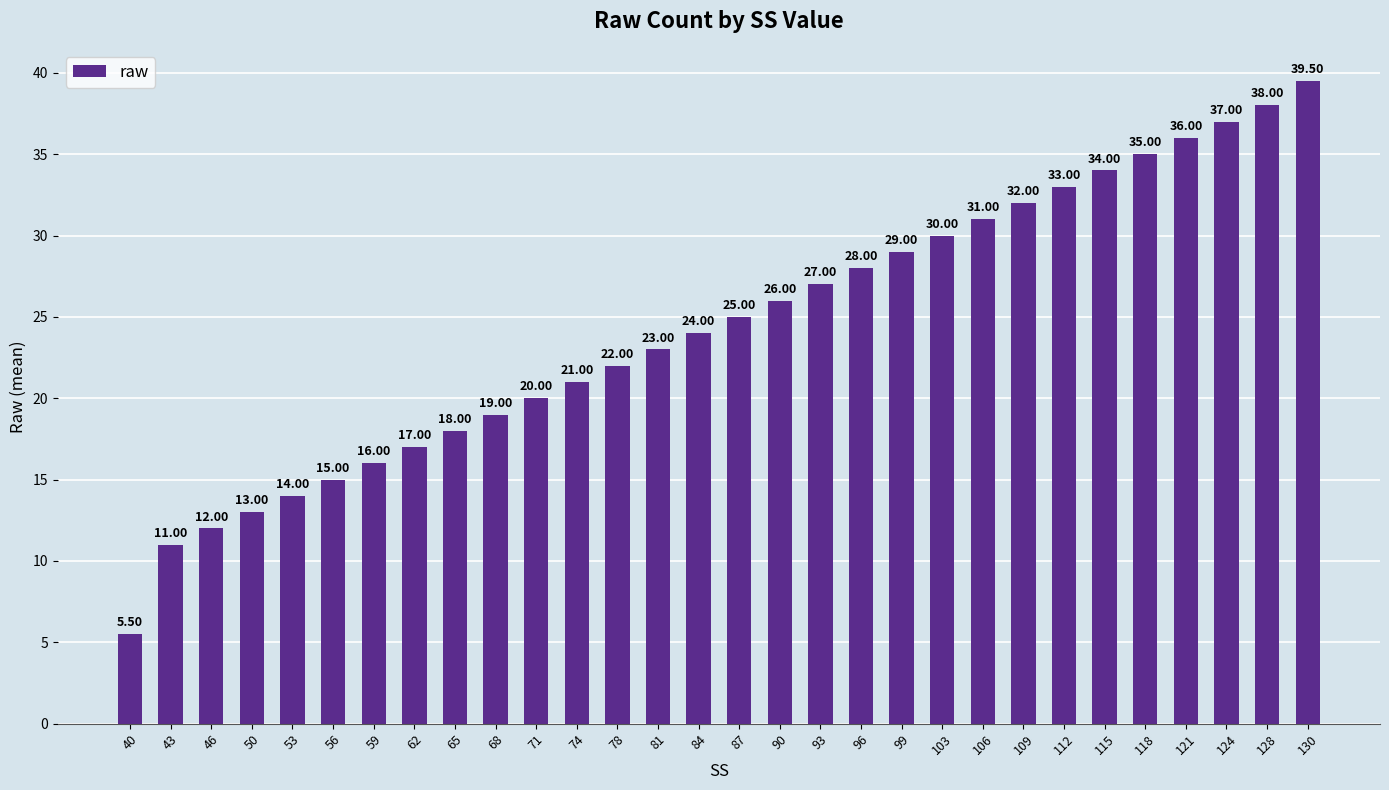

Read the value at 118.

35.0